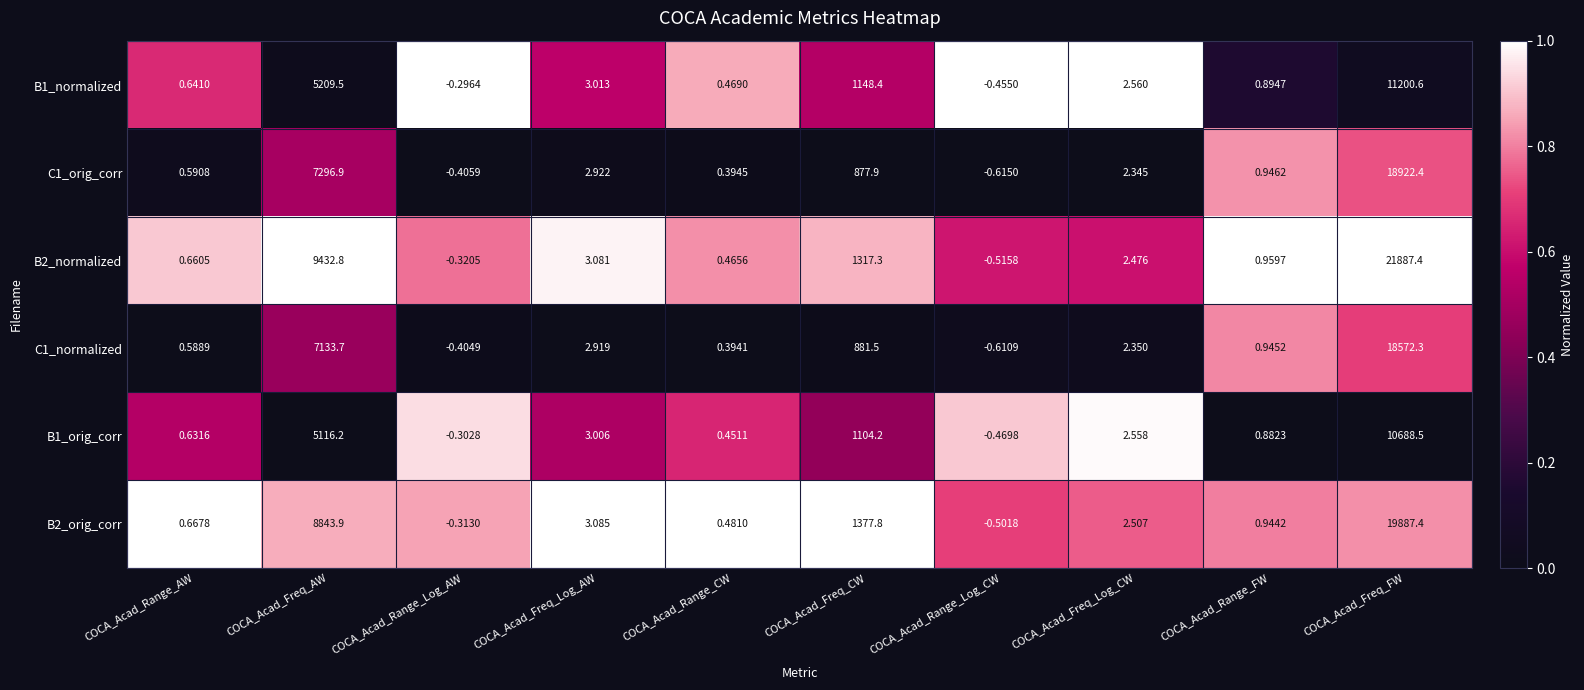

List the labels in order of B2_normalized value, largest first.

COCA_Acad_Freq_FW, COCA_Acad_Freq_AW, COCA_Acad_Freq_CW, COCA_Acad_Freq_Log_AW, COCA_Acad_Freq_Log_CW, COCA_Acad_Range_FW, COCA_Acad_Range_AW, COCA_Acad_Range_CW, COCA_Acad_Range_Log_AW, COCA_Acad_Range_Log_CW